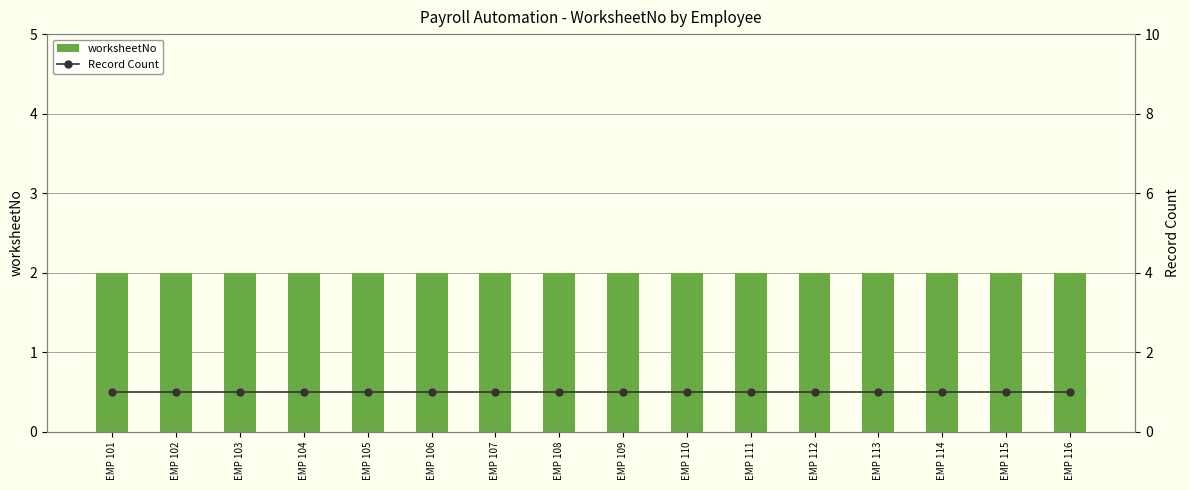

At which category is the sum across all series the highest?

EMP 101